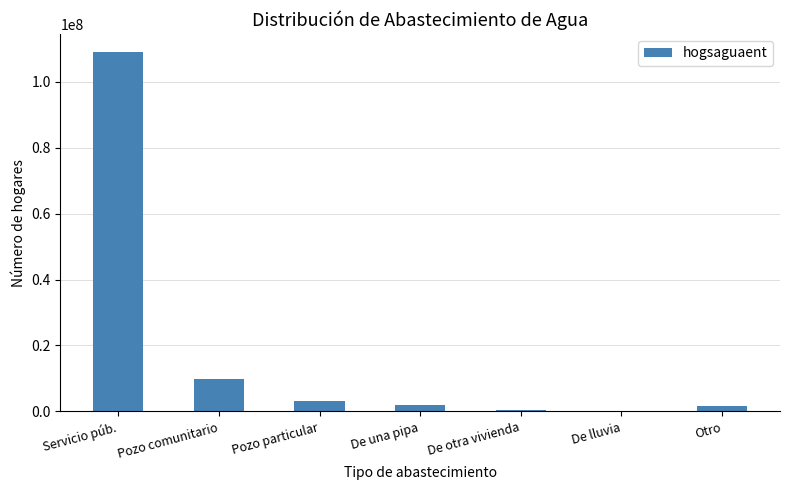

Which label corresponds to the largest value in the chart?

Servicio púb.